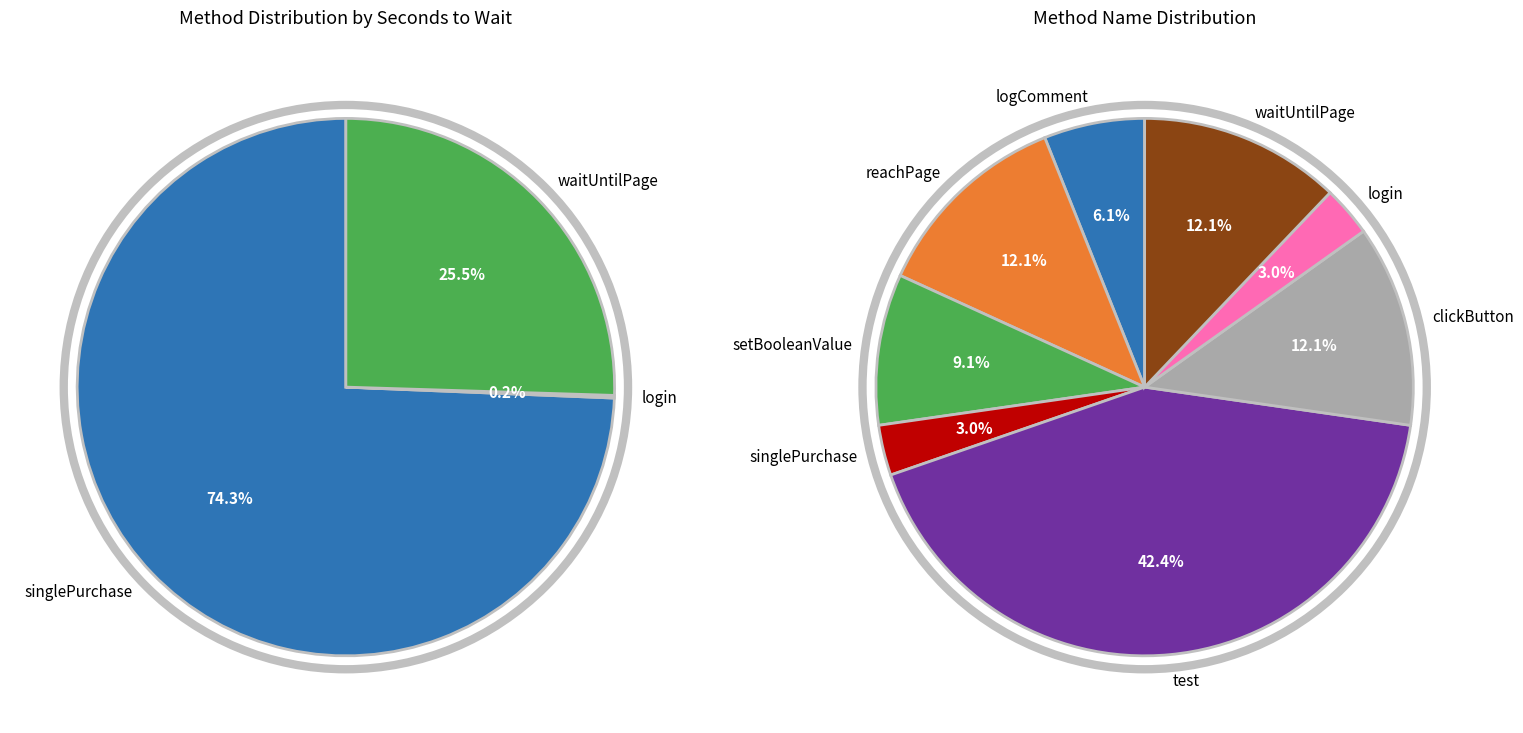

To the nearest percent, what is the average slice percentage?

12%